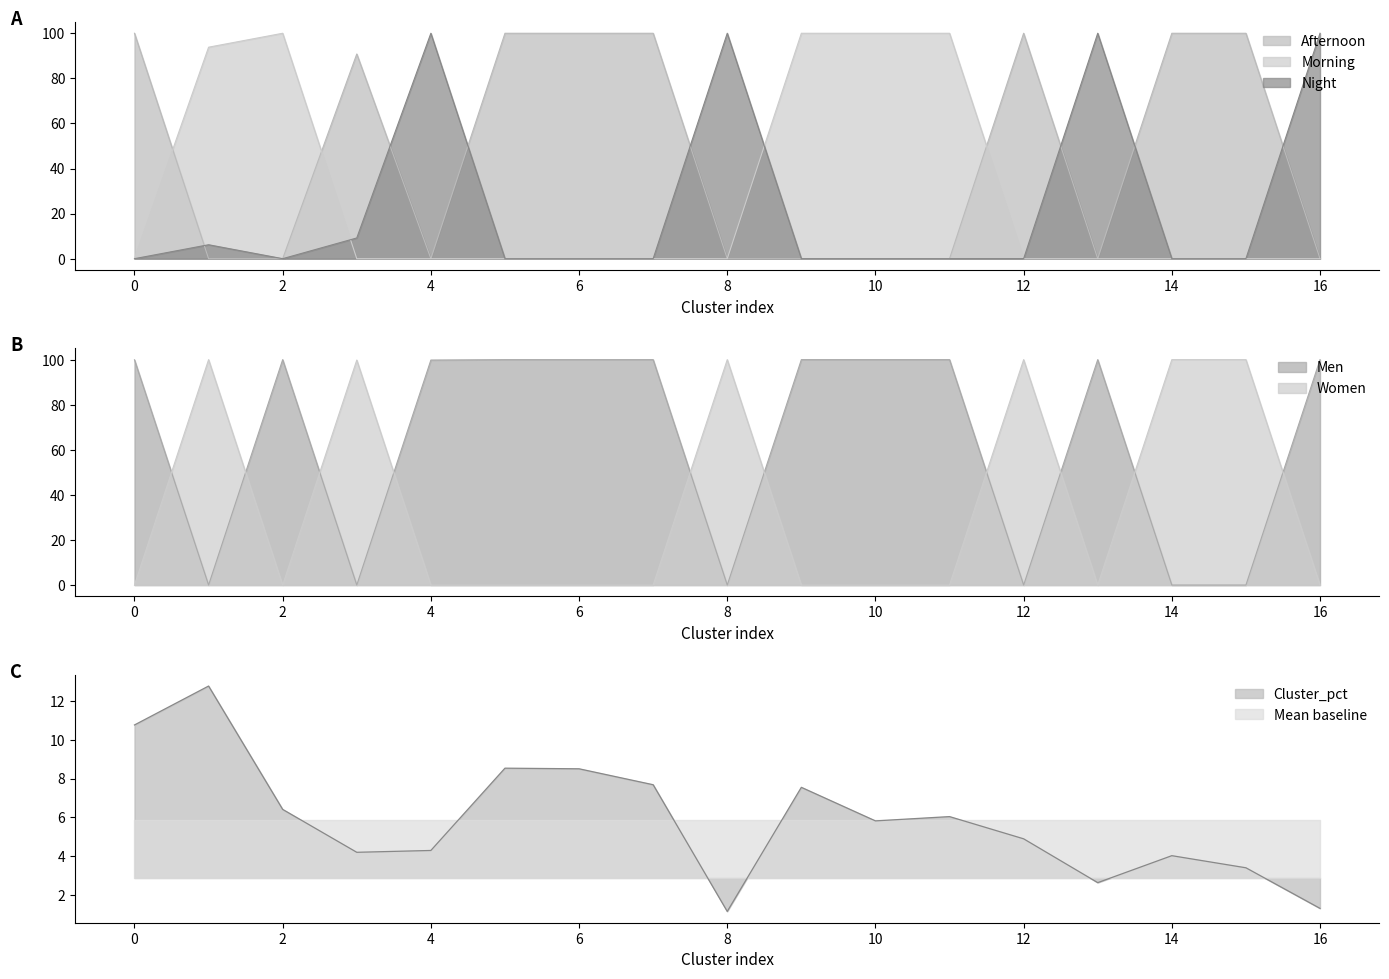

Where is the first local minimum for Cluster_pct?

3